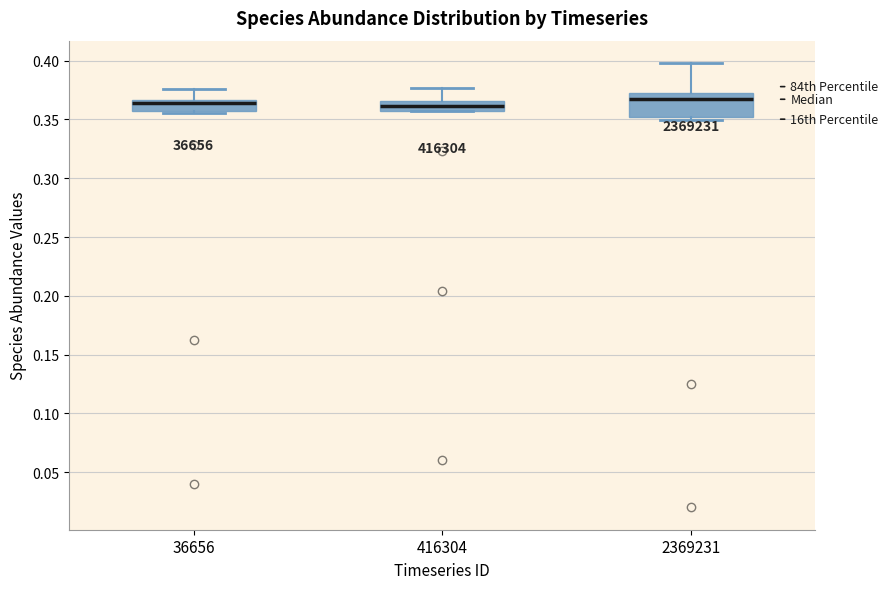

Comparing the boxes themselves (not the whiskers), which one is the tallest?

2369231